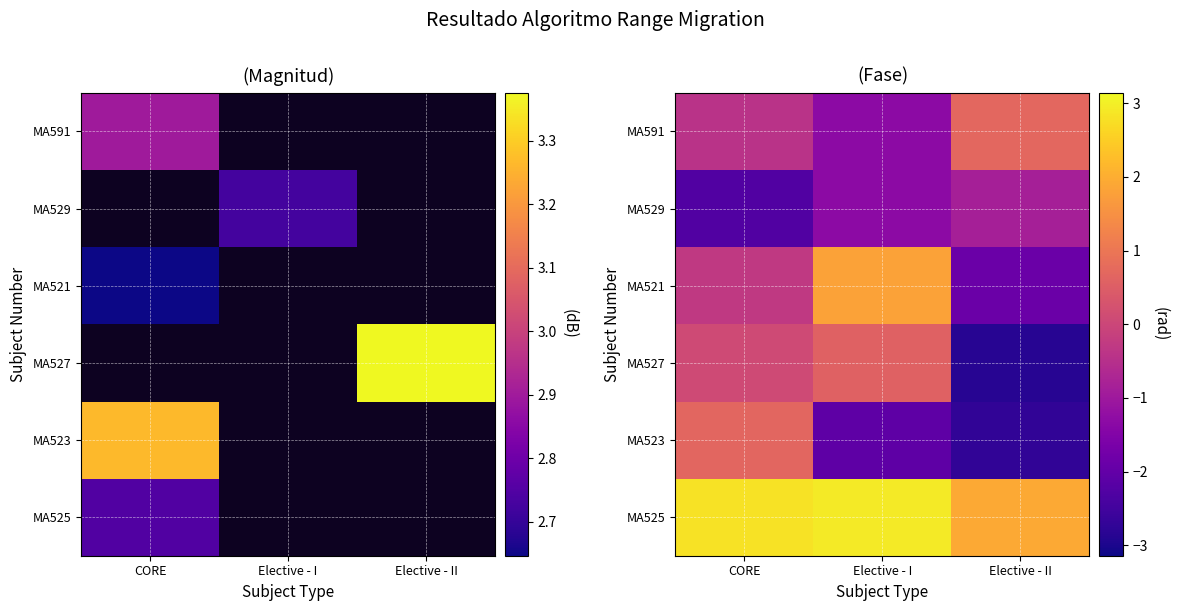

At how many categories does at least one series exceed -1?

3